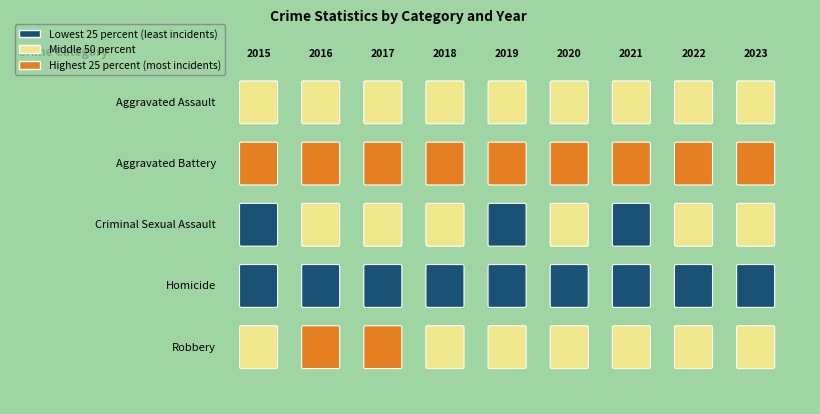

Reading left to right, extract all data points from this chart.

Aggravated Assault: 2015=71	2016=105	2017=130	2018=122	2019=117	2020=121	2021=151	2022=109	2023=106
Aggravated Battery: 2015=162	2016=227	2017=207	2018=174	2019=178	2020=193	2021=188	2022=168	2023=197
Criminal Sexual Assault: 2015=21	2016=26	2017=30	2018=28	2019=21	2020=27	2021=21	2022=25	2023=34
Homicide: 2015=9	2016=14	2017=22	2018=15	2019=8	2020=11	2021=18	2022=10	2023=13
Robbery: 2015=154	2016=189	2017=174	2018=150	2019=156	2020=158	2021=130	2022=154	2023=137